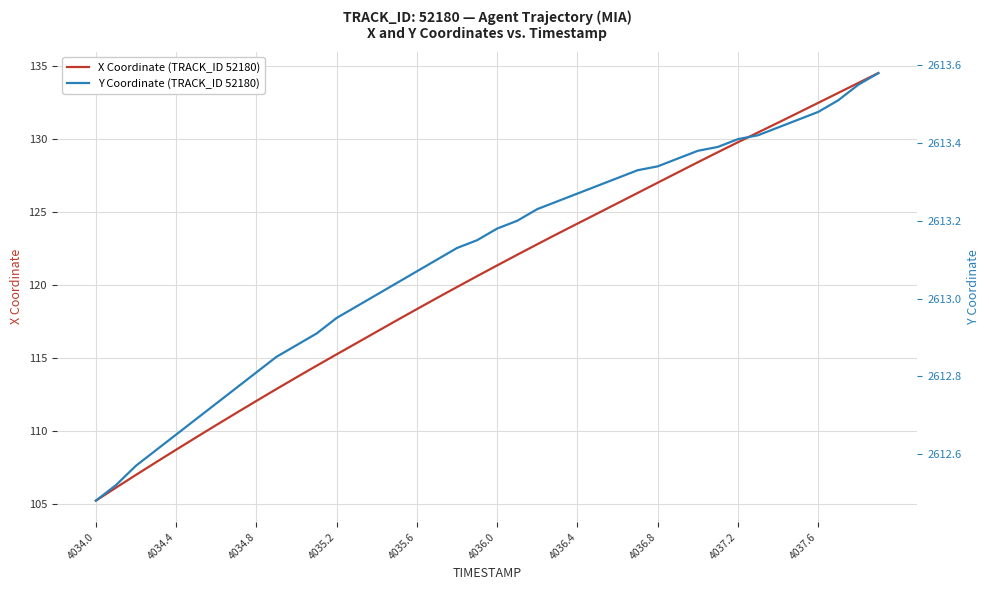

What is the lowest value of the X Coordinate (TRACK_ID 52180) series?

105.2